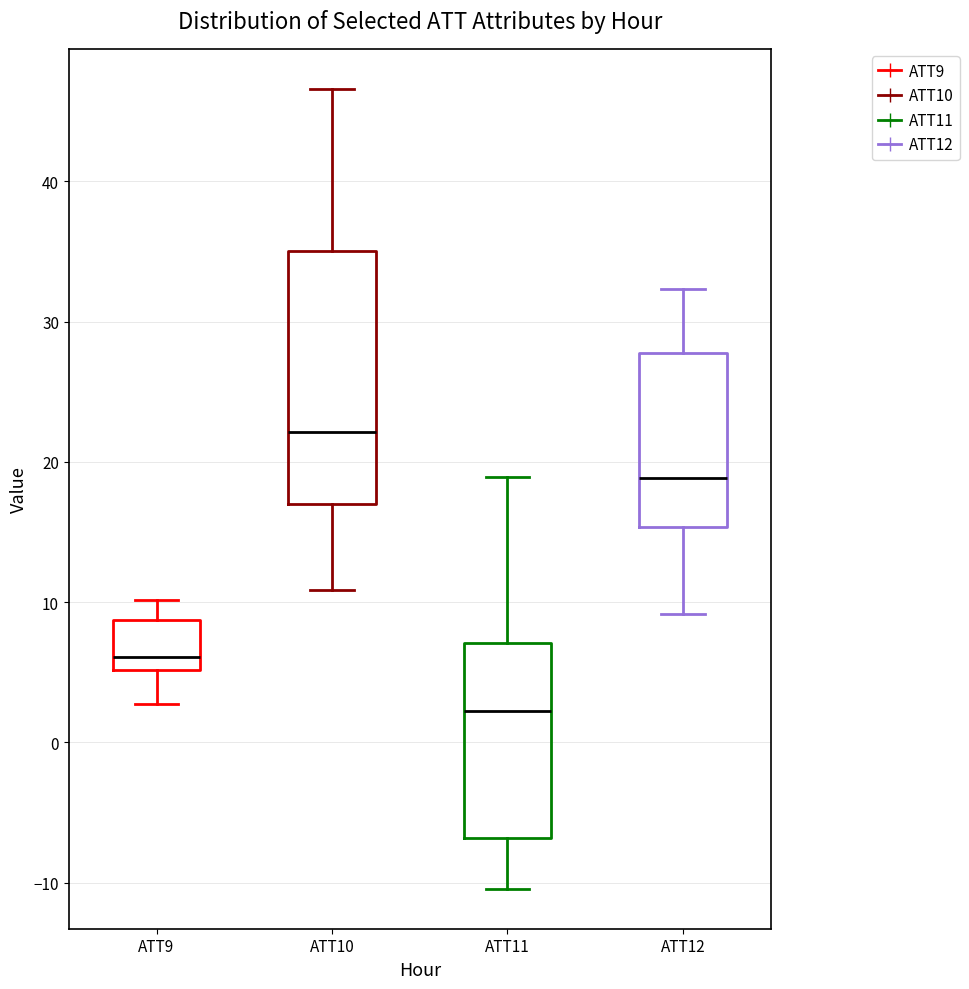

Reading left to right, transcribe this box plot: for each box, give where its median line is, the range the box spans, and where its two whiskers end, as read against the y-axis. The values are not printed on the chart, so give them approximately, as read against the axis.

ATT9: median 6, box 5 to 9, whiskers 3 to 10
ATT10: median 22, box 17 to 35, whiskers 11 to 47
ATT11: median 2, box -7 to 7, whiskers -10 to 19
ATT12: median 19, box 15 to 28, whiskers 9 to 32